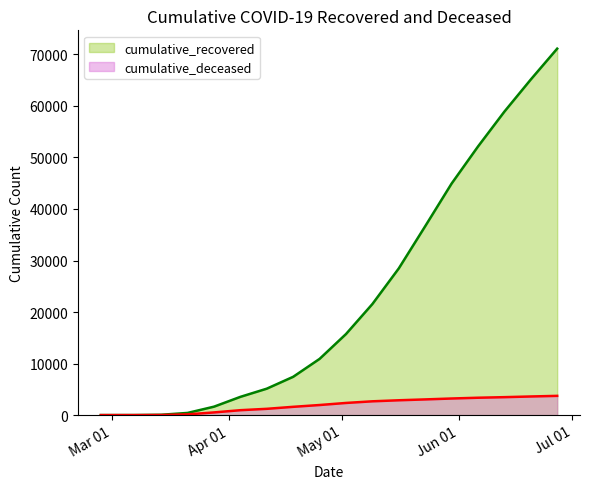

True or false: cumulative_deceased and cumulative_recovered cross at least once.

False